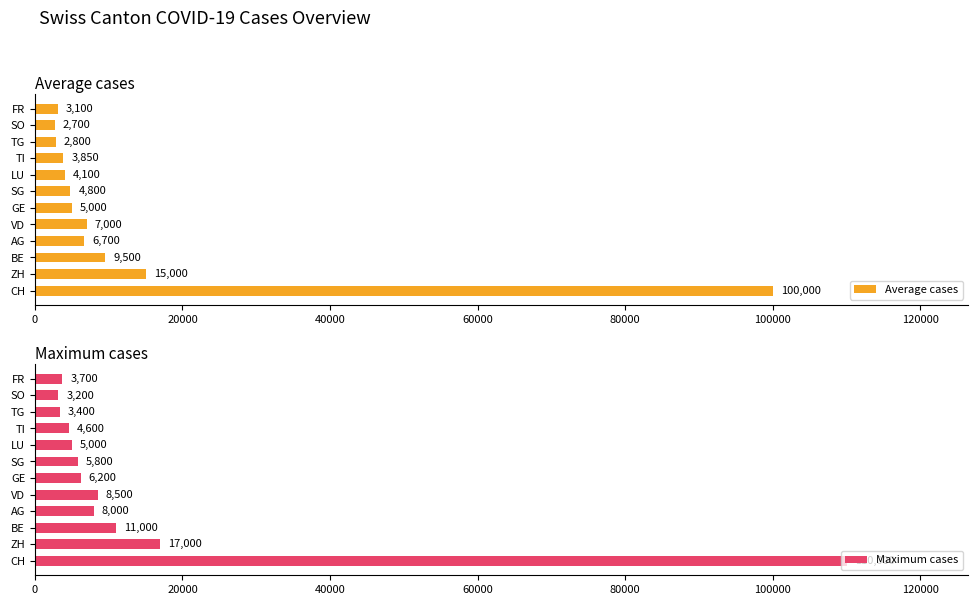

Are the bars grouped side by side (vs. stacked)?

Yes